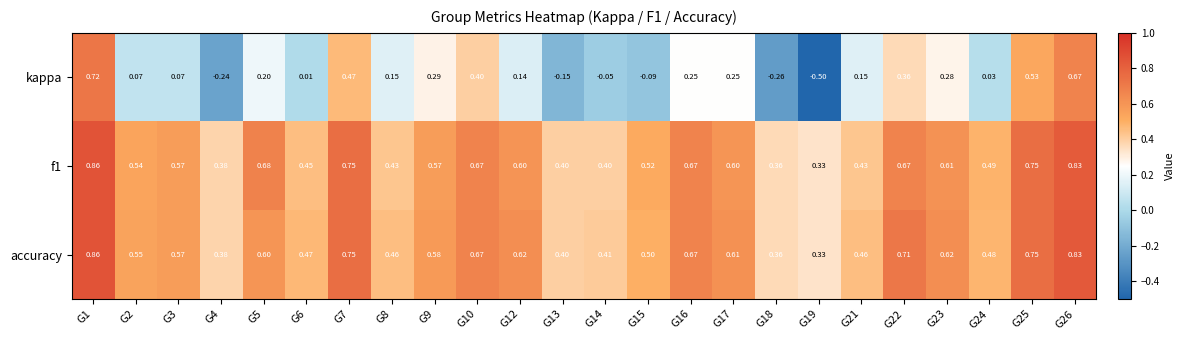

Which series has the widest spread of values?

kappa